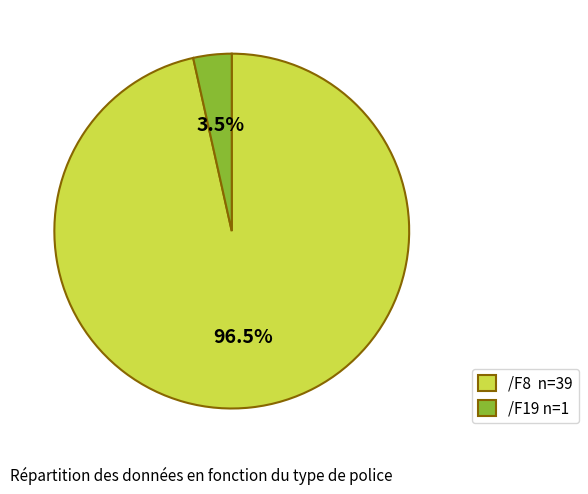

The /F8 slice represents 40% of the pie. True or false?

False